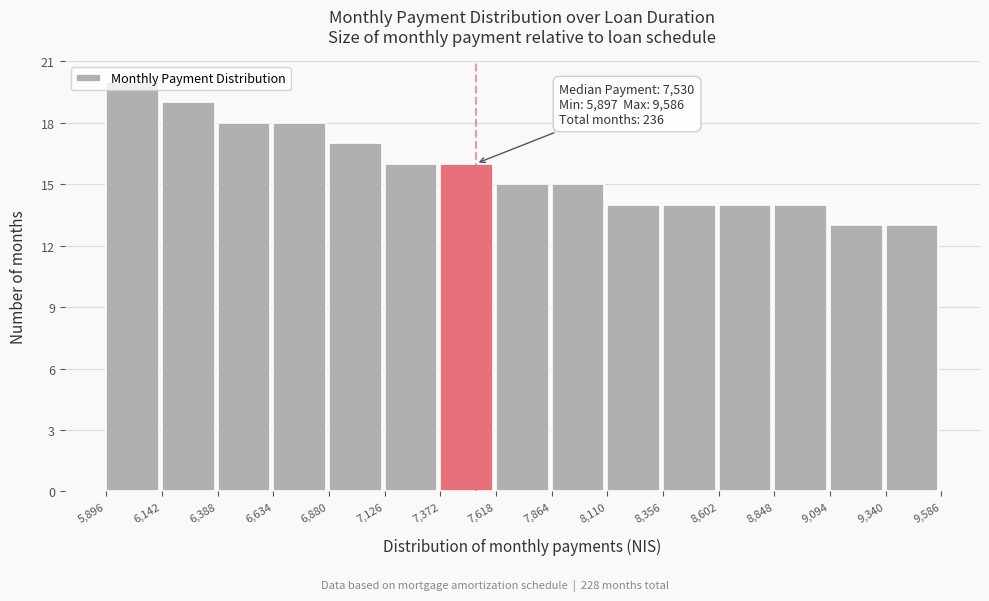

Which range on the x-axis has the tallest bar?

5,896 to 6,142